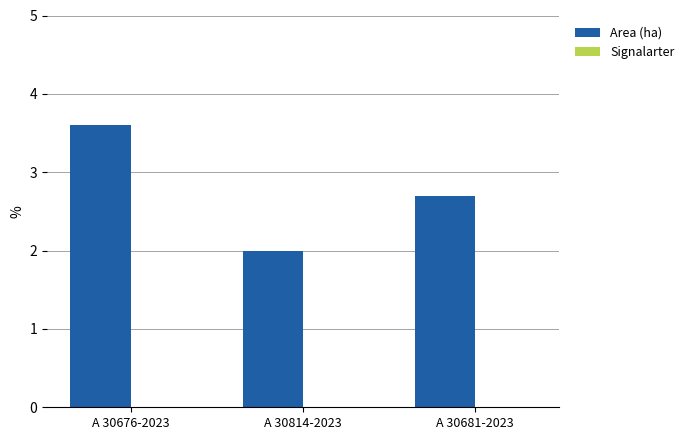

The value at A 30681-2023 is 1.6. True or false?

False